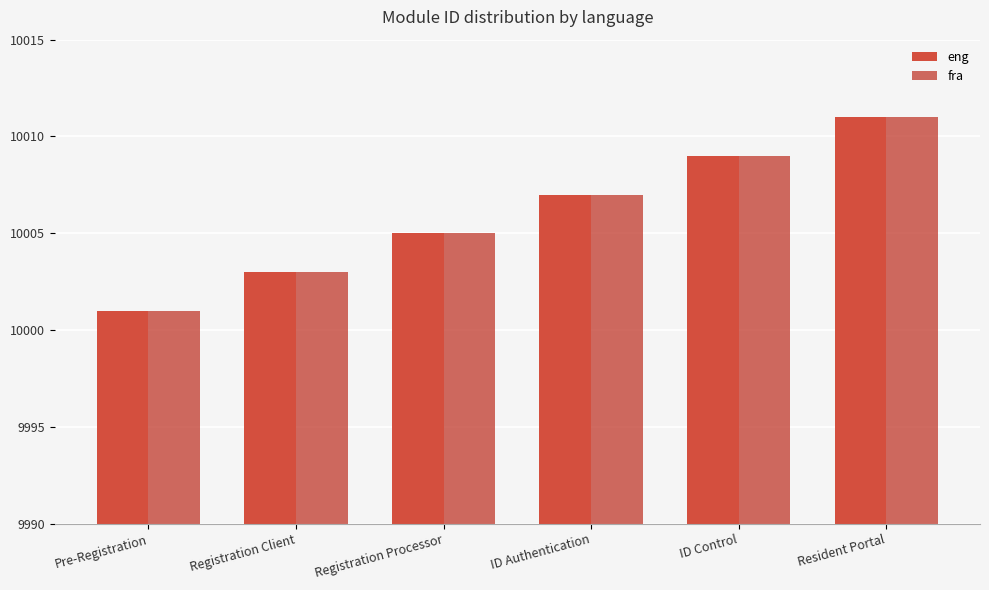

What is the average value of the eng series?

10006